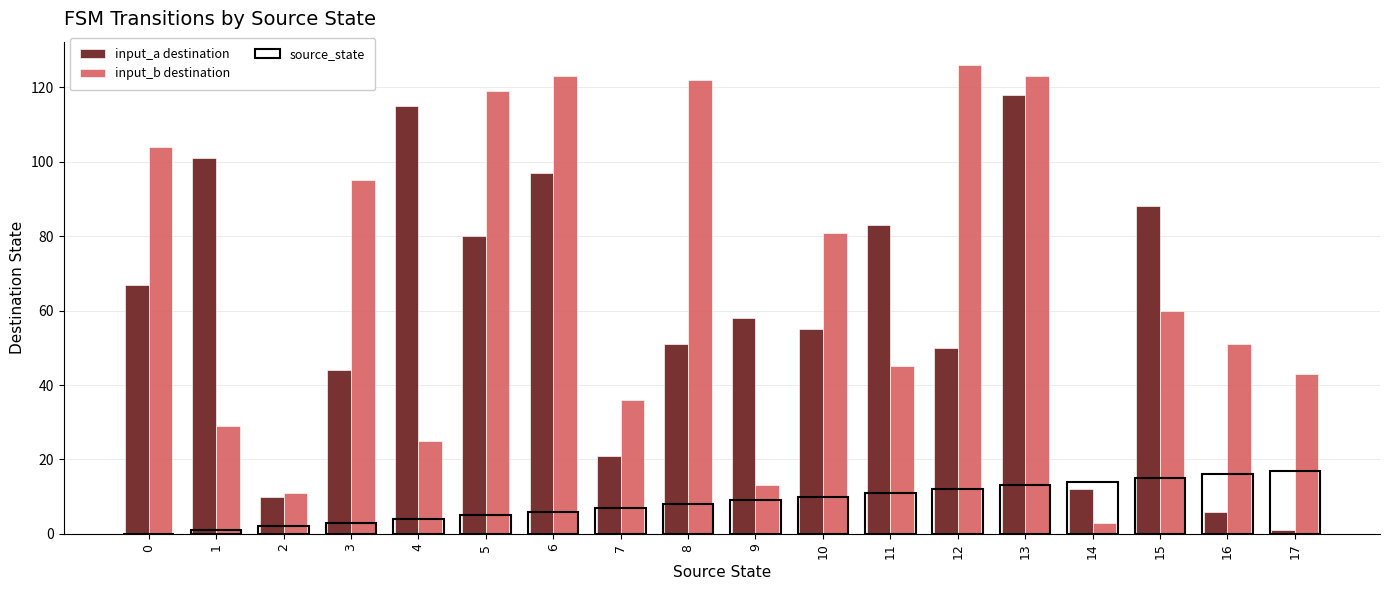

What is the spread (max minus min) of values at 15?

73